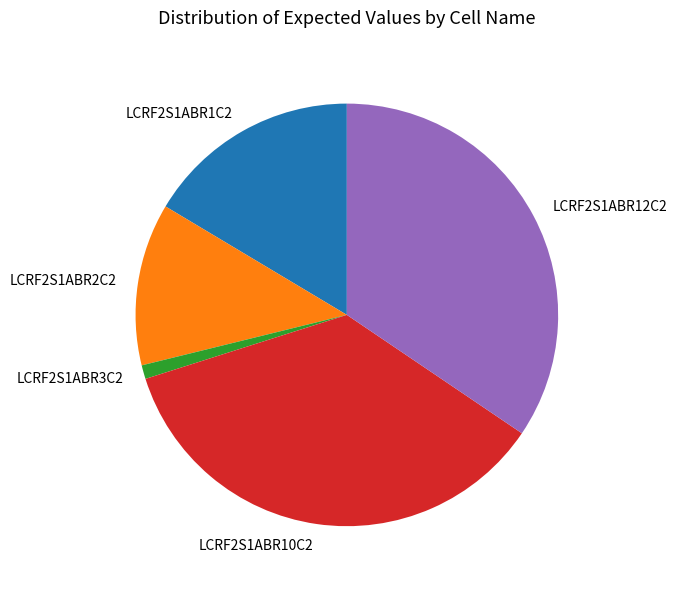

Is the sum of LCRF2S1ABR1C2 and LCRF2S1ABR2C2 greater than half?

No